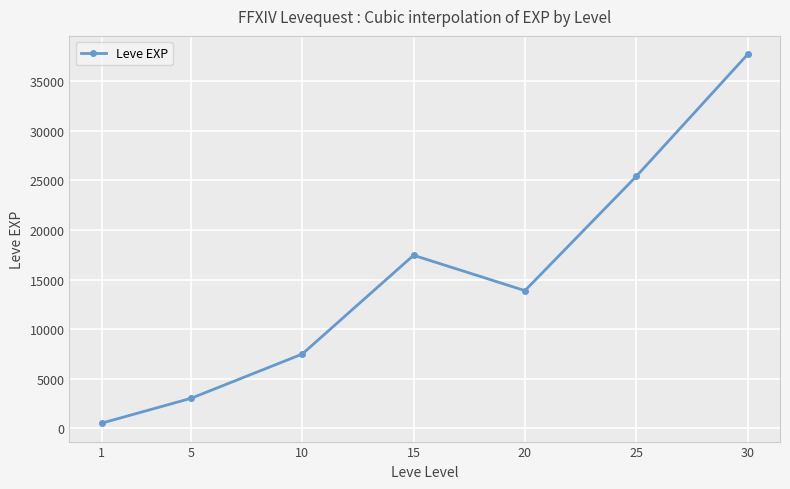

Reading left to right, extract all data points from this chart.

1=510.2	5=3008.3	10=7475.0	15=17445.0	20=13876.7	25=25410.0	30=37715.0